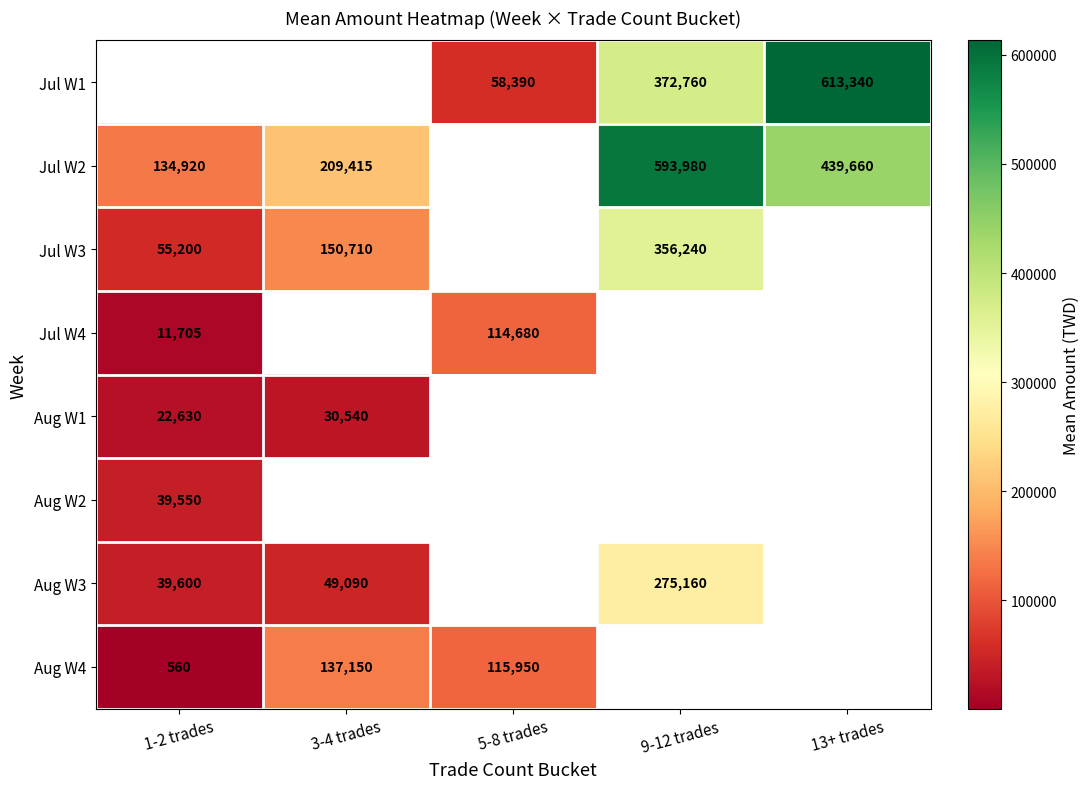

Is it true that Aug W4 equals 186131 at 5-8 trades?

False